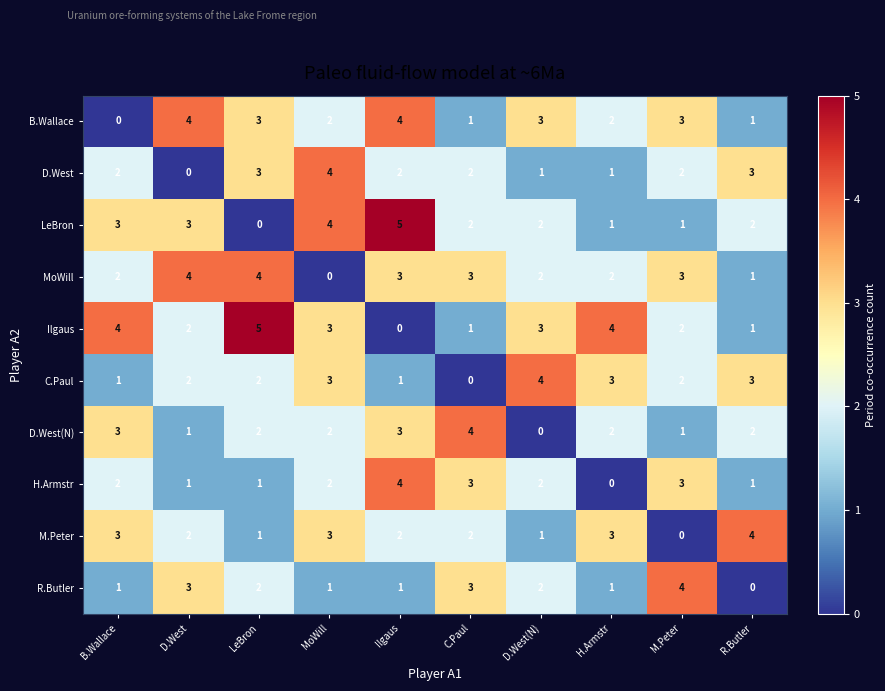

What is the sum of all C.Paul values?

21